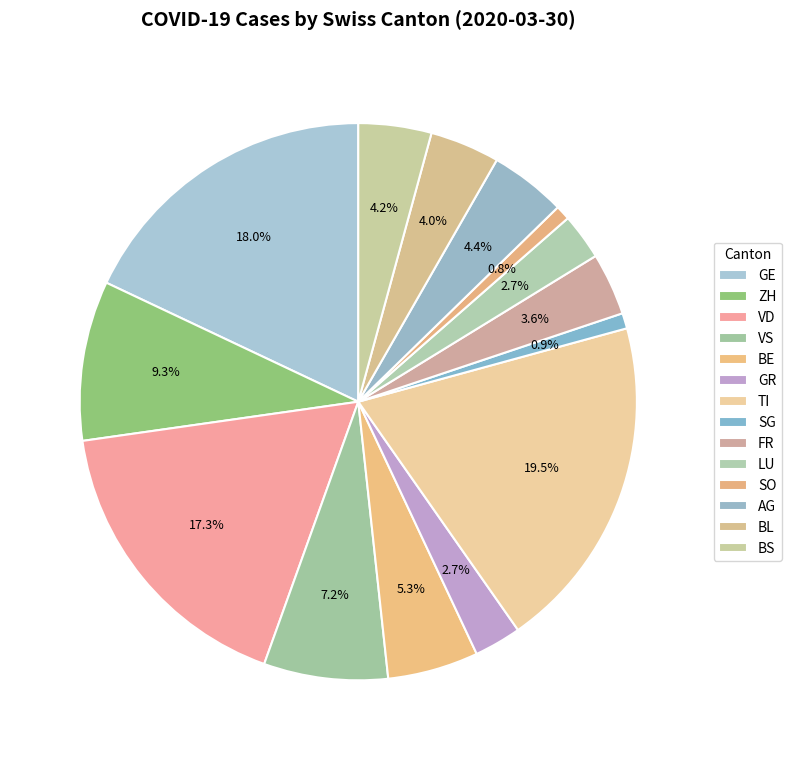

Does BS account for over 50% of the chart?

No